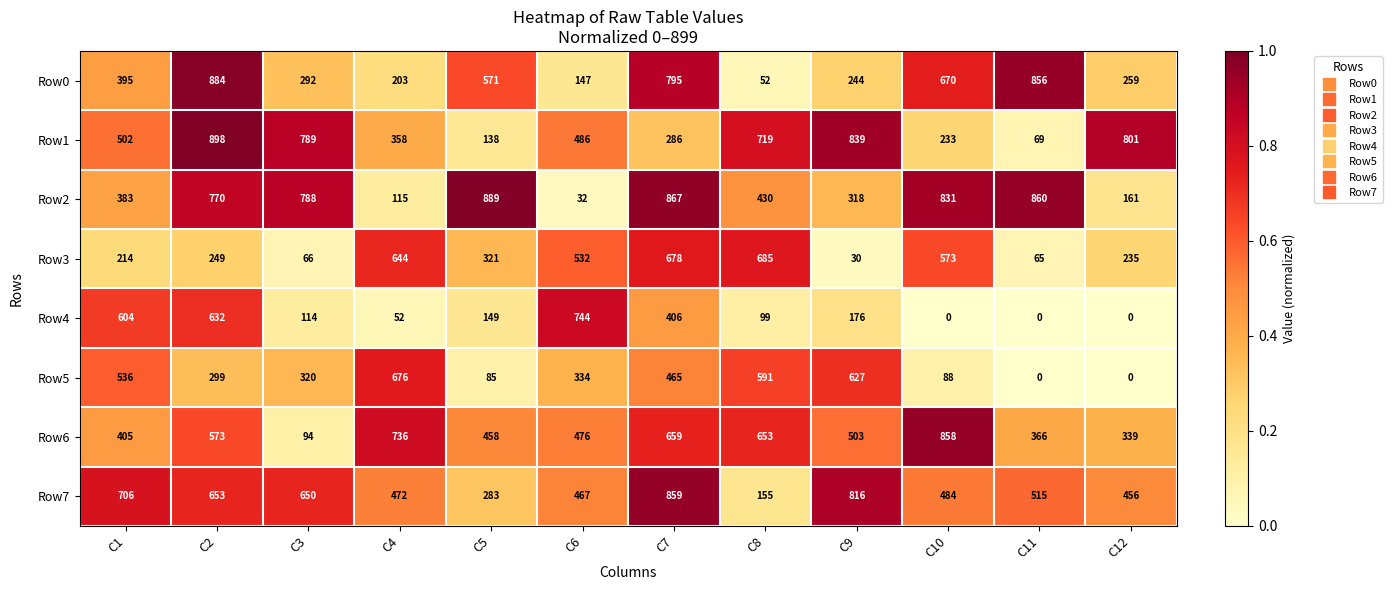

Which series has the largest total across all categories?

Row7